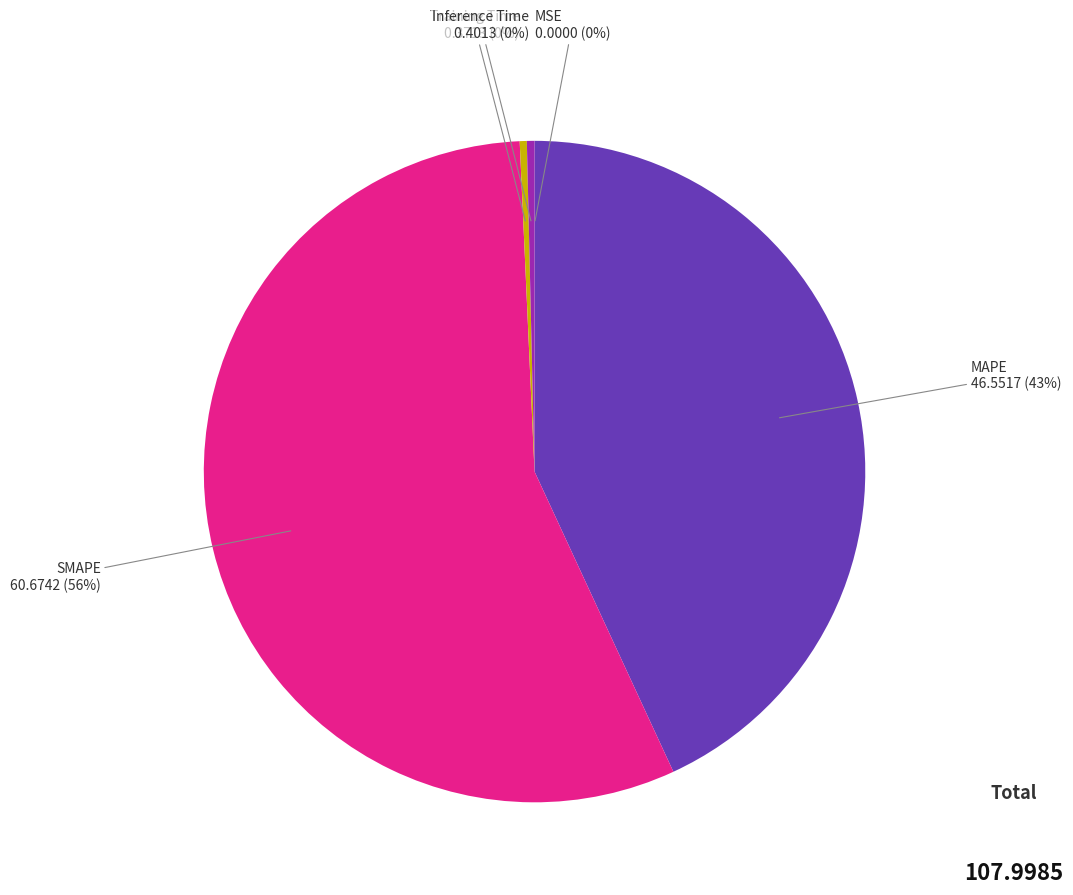

Combined, do Training Time and MAPE account for over 50%?

No